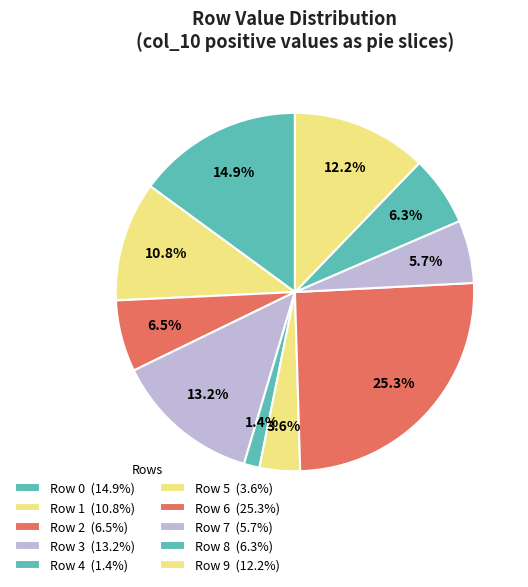

Does Row 6 account for over 50% of the chart?

No